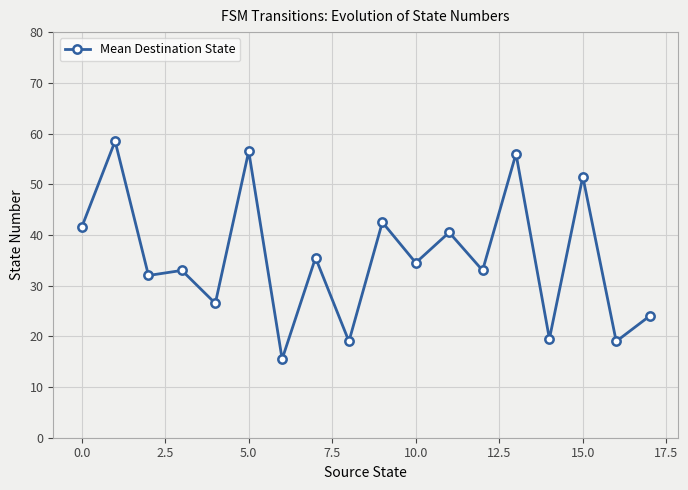

What is the difference between the maximum and minimum values?

43.0